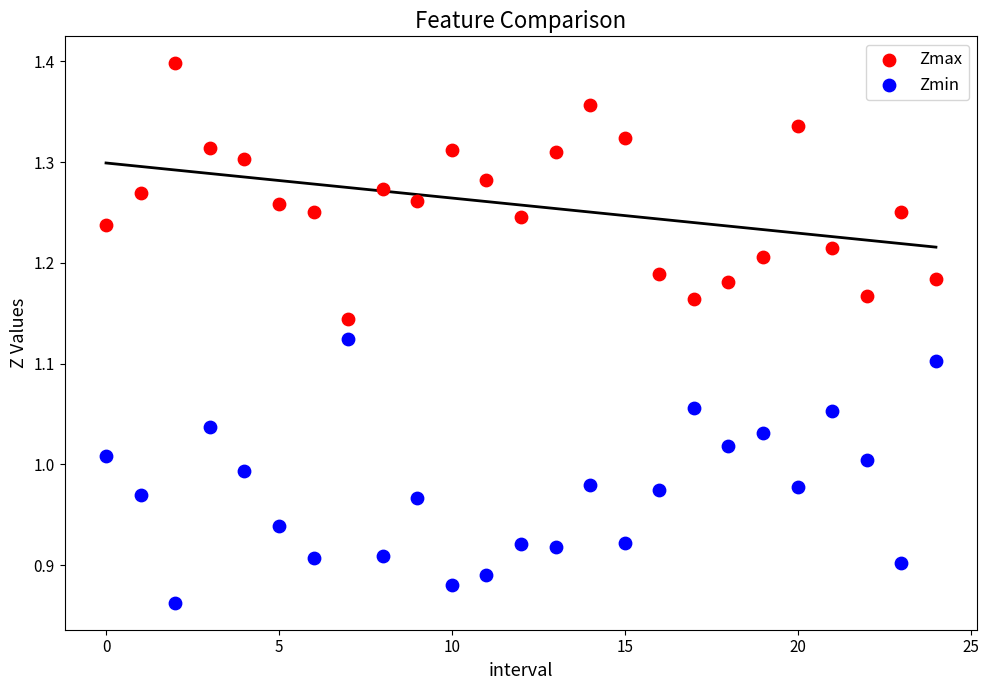

Which series reaches the maximum Y coordinate?

Zmax